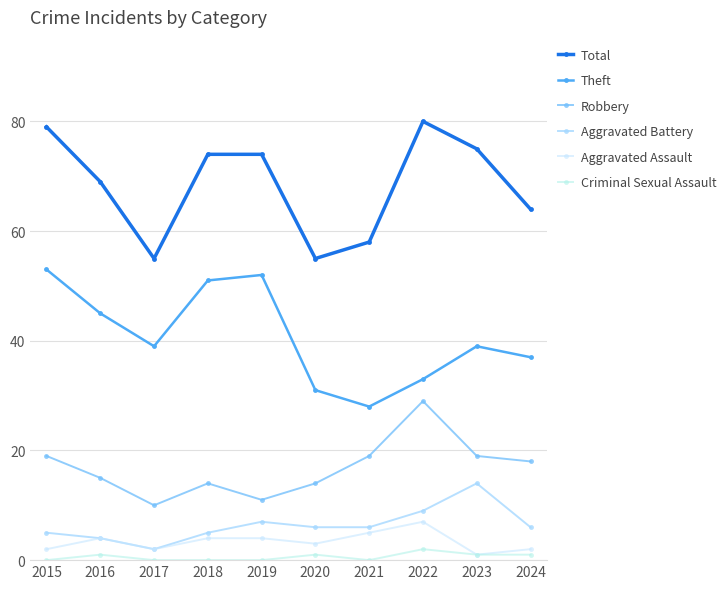

At how many categories does at least one series exceed 67?

6